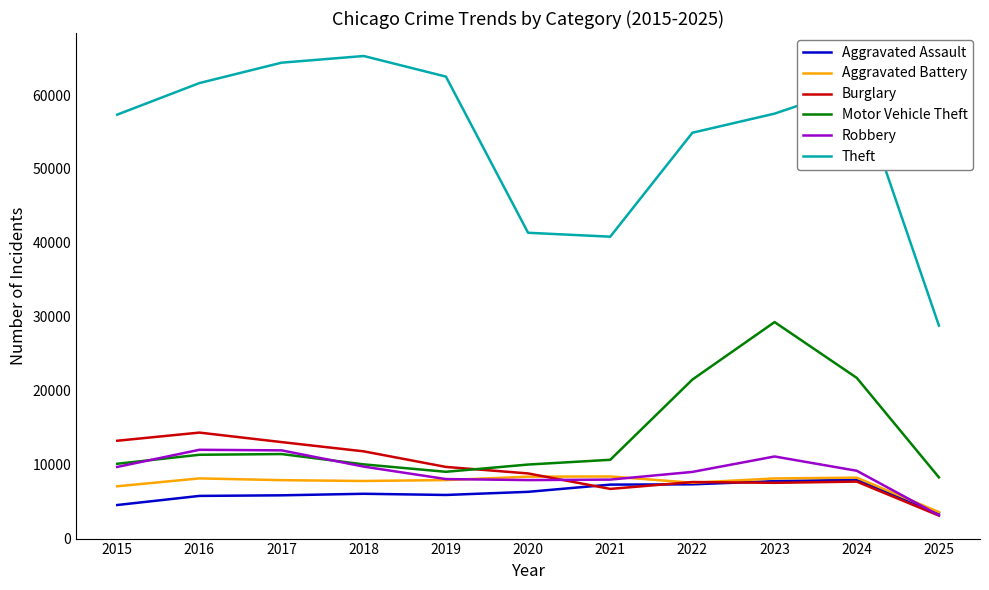

Is the value of Motor Vehicle Theft at 2019 greater than the value of Theft at 2015?

No